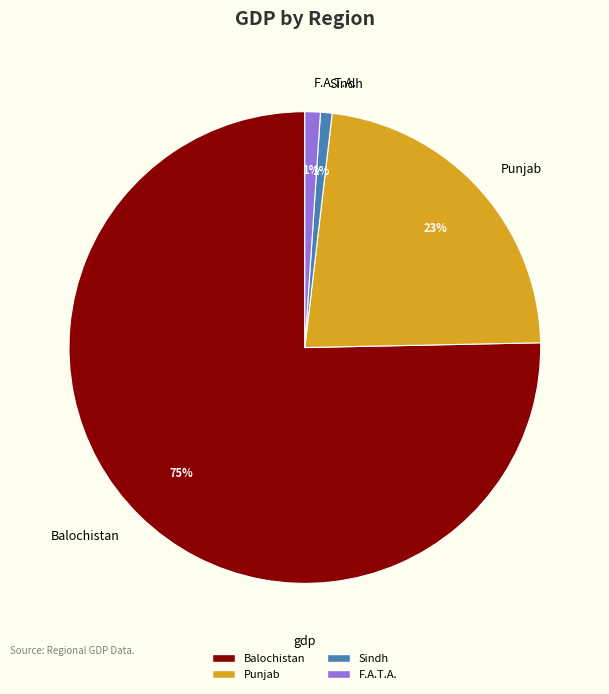

How many segments does this pie chart have?

4